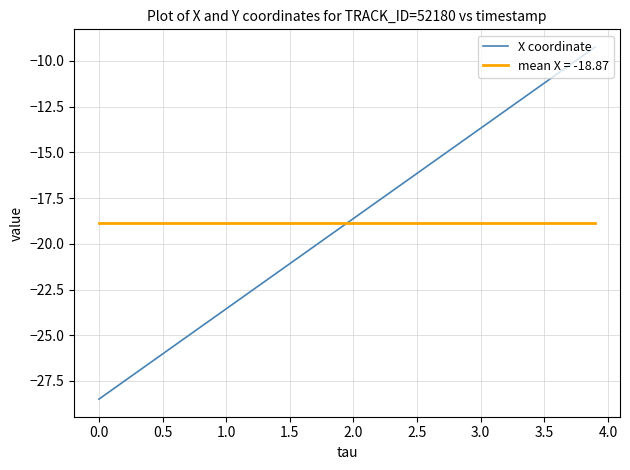

List the series in order of their peak value, highest first.

X coordinate, mean X = -18.87